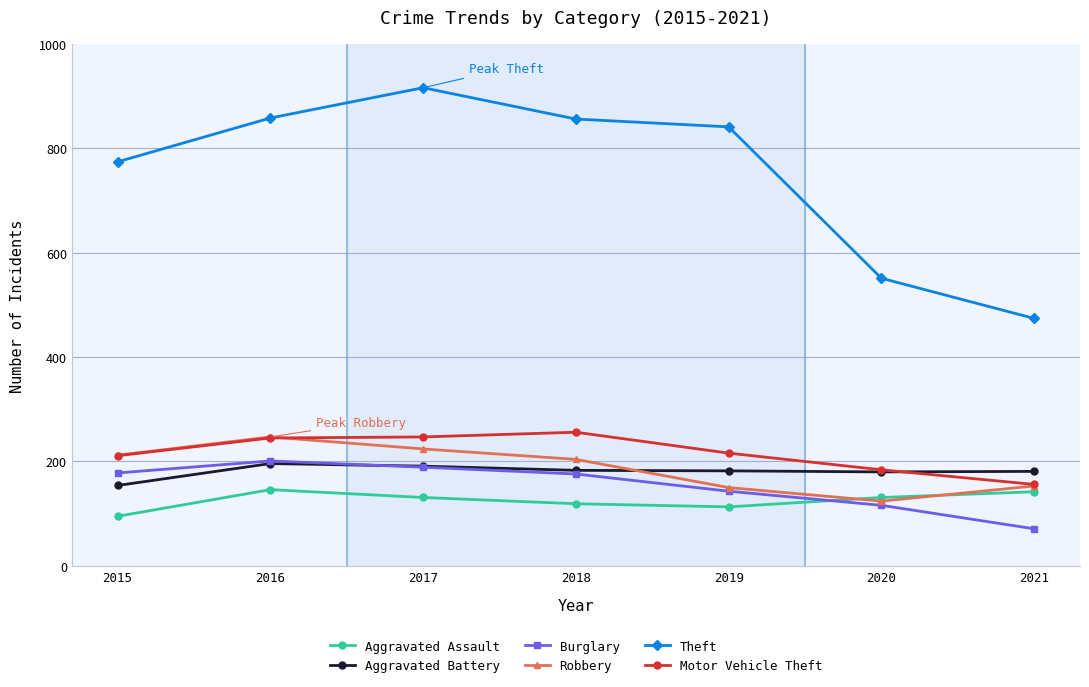

Which series has the largest total across all categories?

Theft